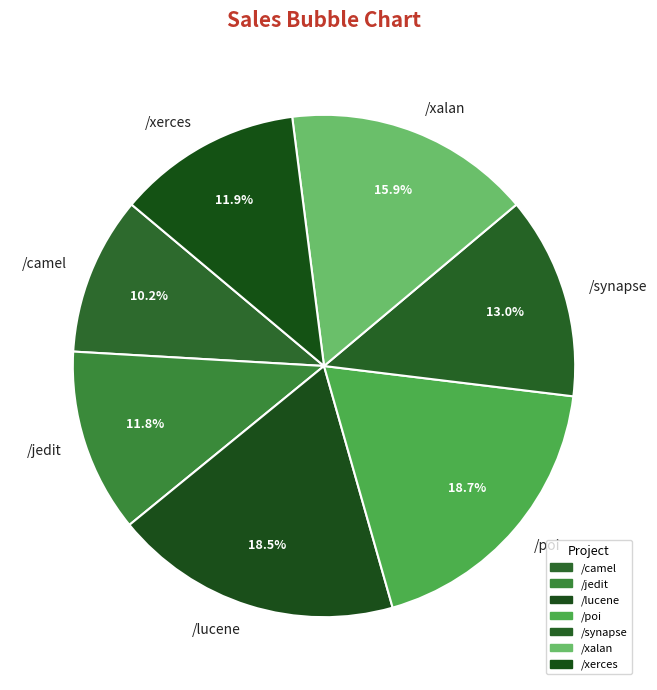

Does any single category account for the majority?

No